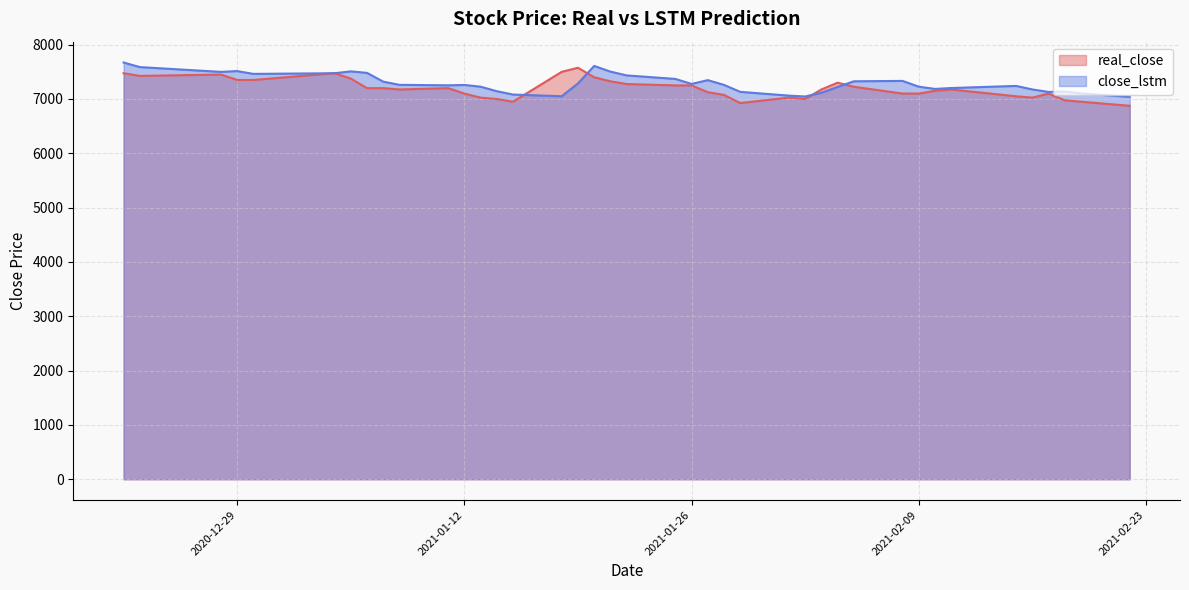

Is it true that real_close equals 1723.7 at 2021-01-14?

False